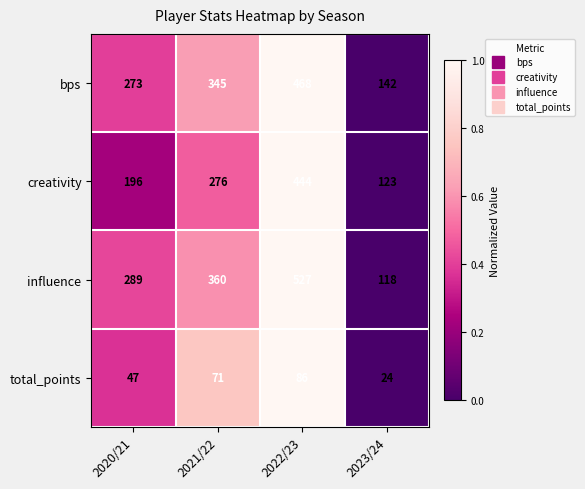

Which series has the largest total across all categories?

influence